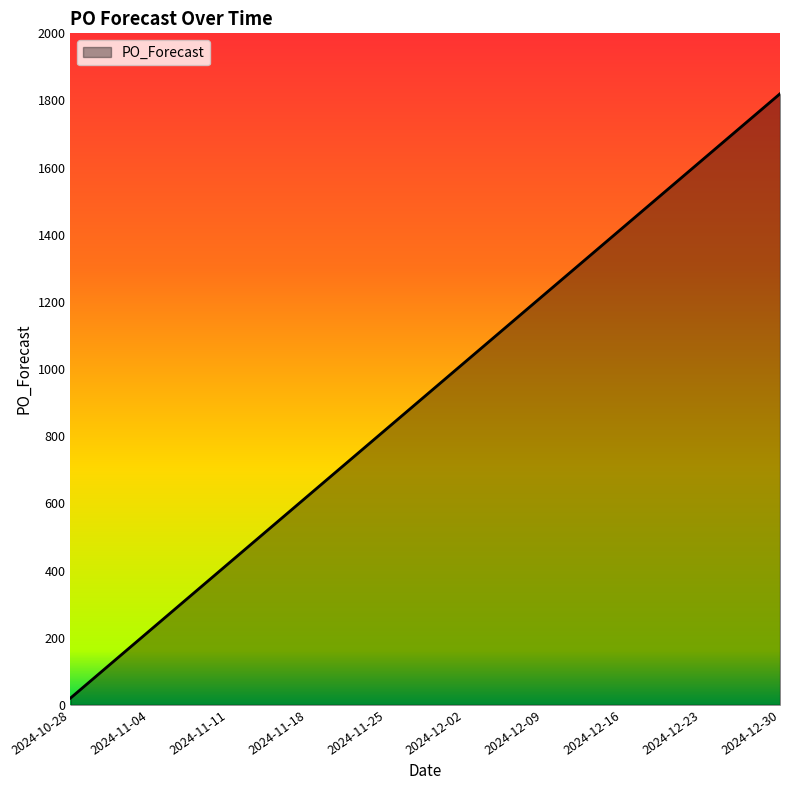

Read the value at 2024-12-02.

1020